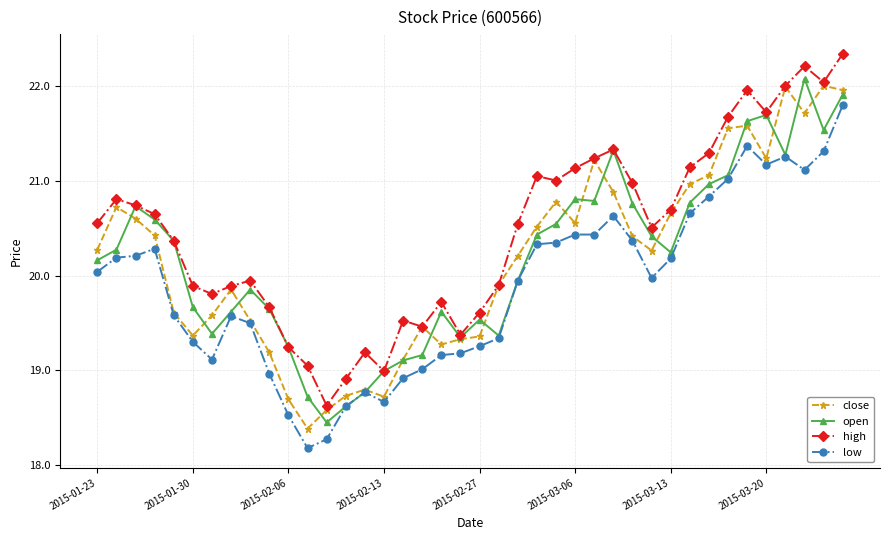

What is the maximum value for open?

22.1